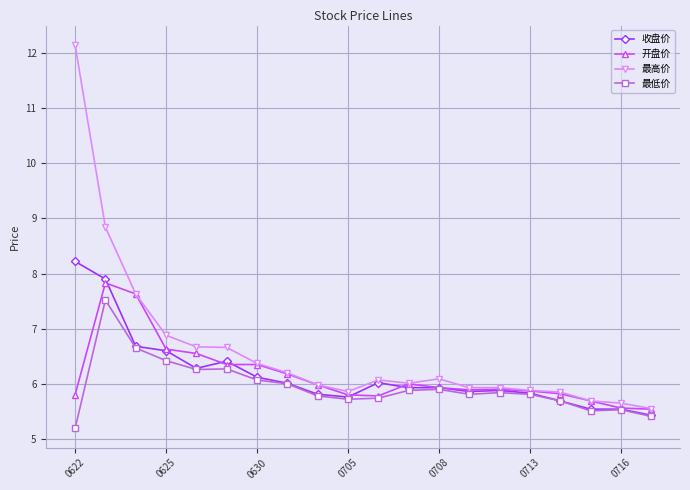

What is the greatest value displayed?

12.2